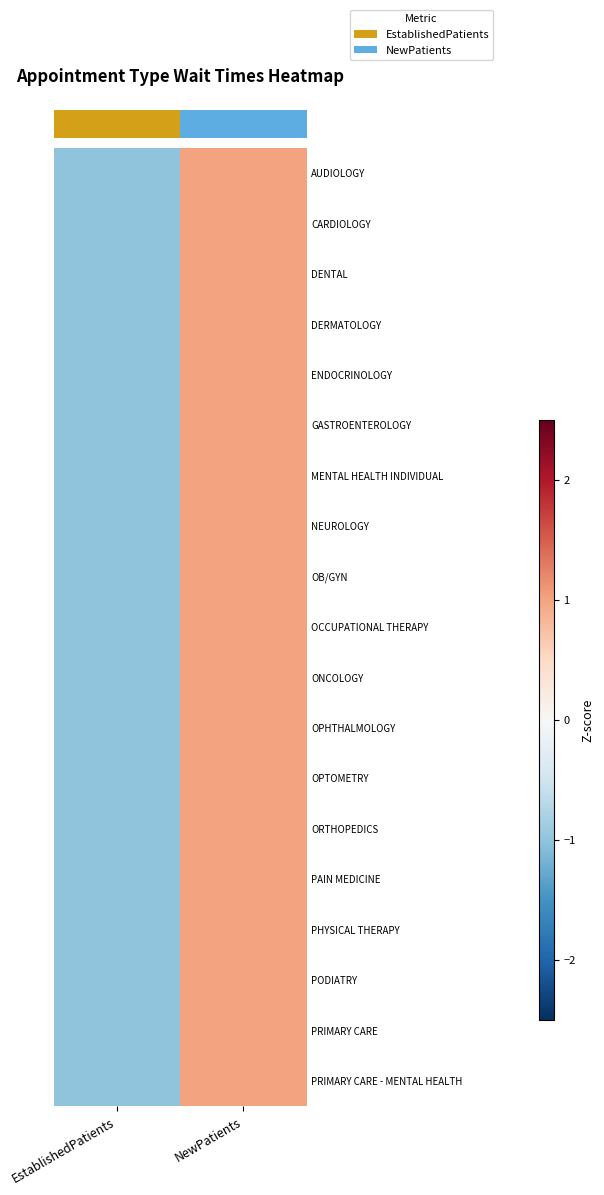

At which category is the sum across all series the highest?

NewPatients